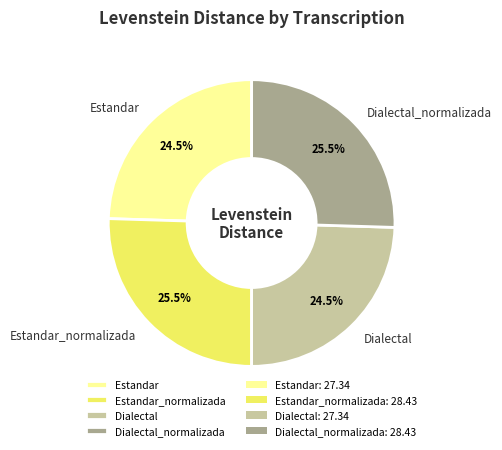

Between Dialectal_normalizada and Dialectal, which is larger?

Dialectal_normalizada